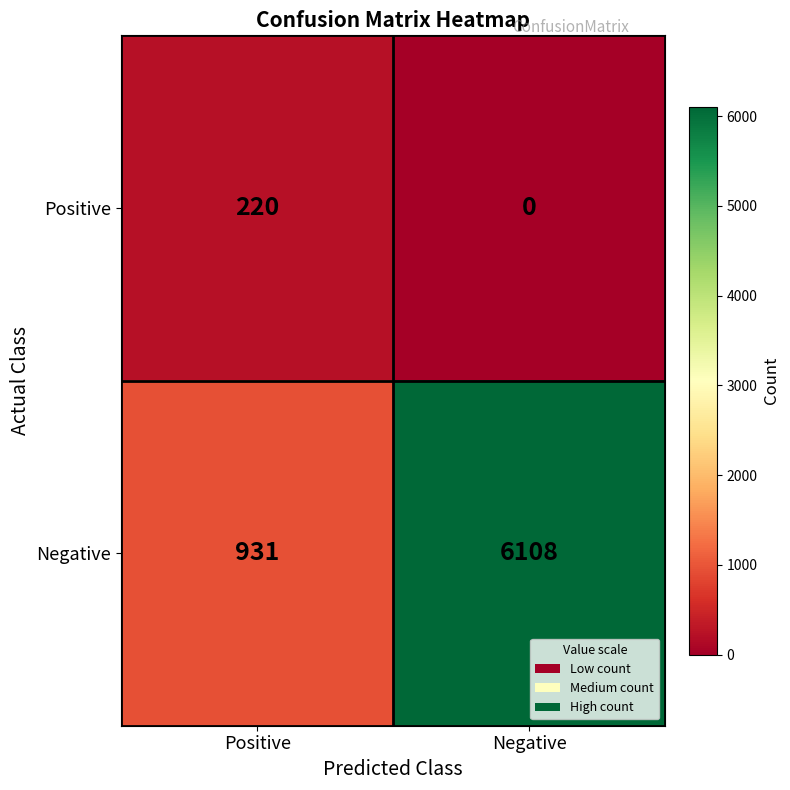

The value of Negative at Positive is 931. True or false?

True